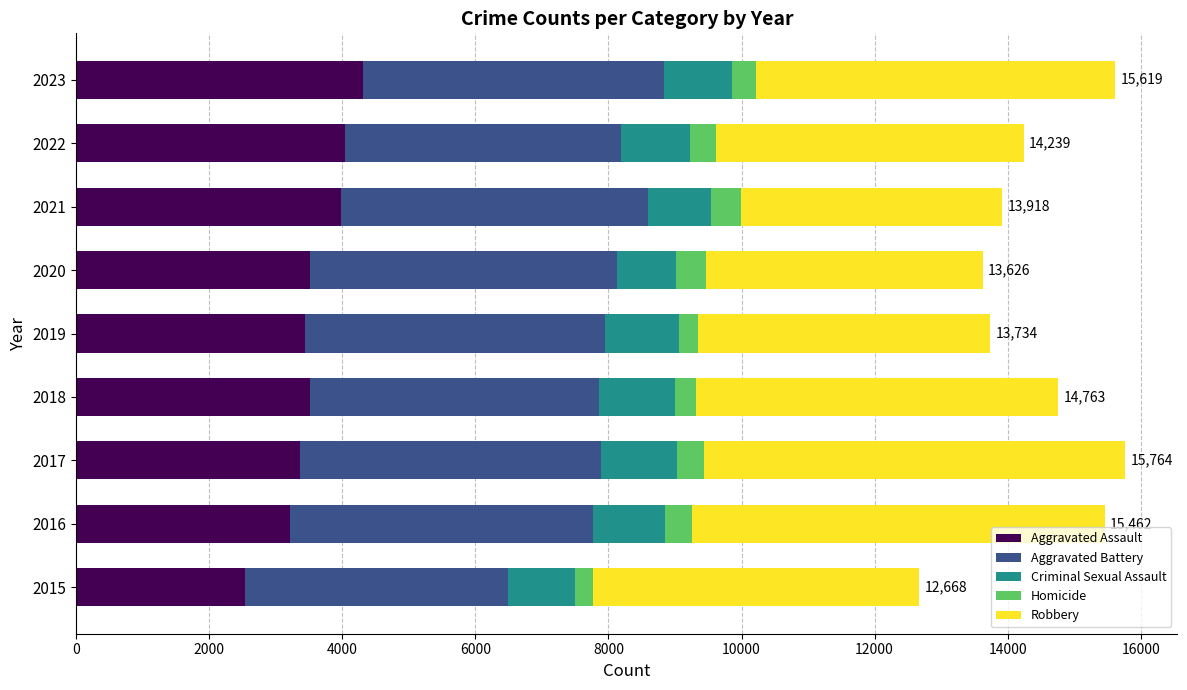

Which category has the lowest value in the Aggravated Assault series?

2015